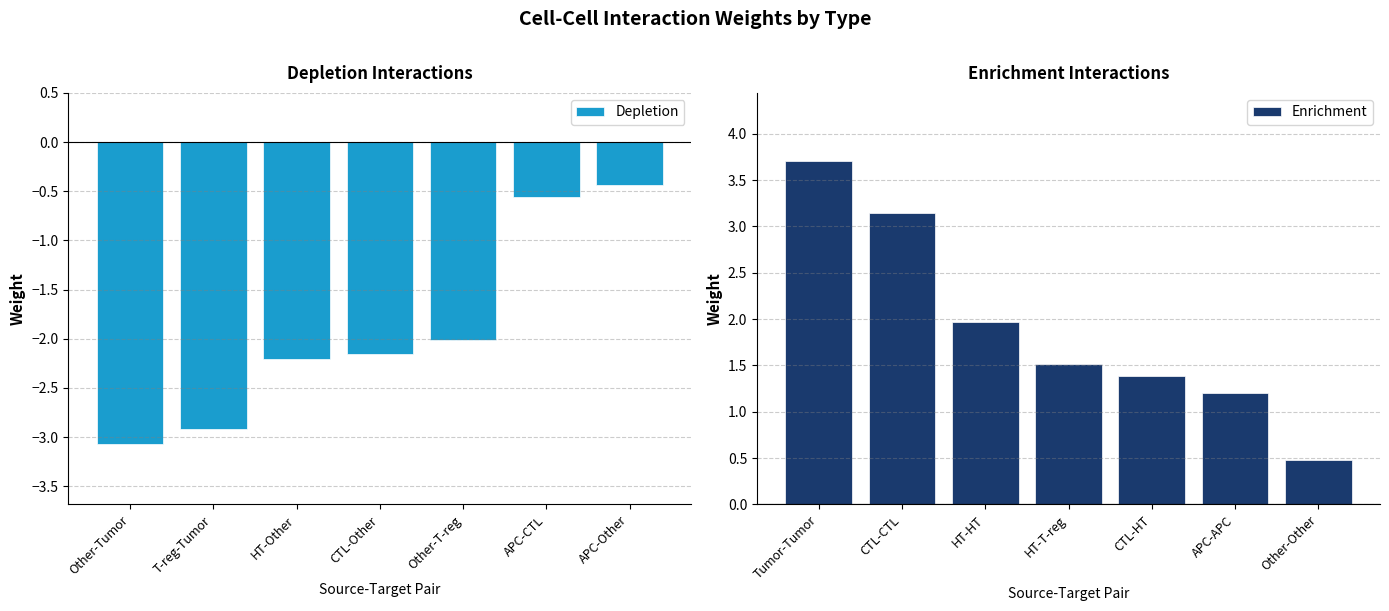

How many data points in Depletion are above -2?

2